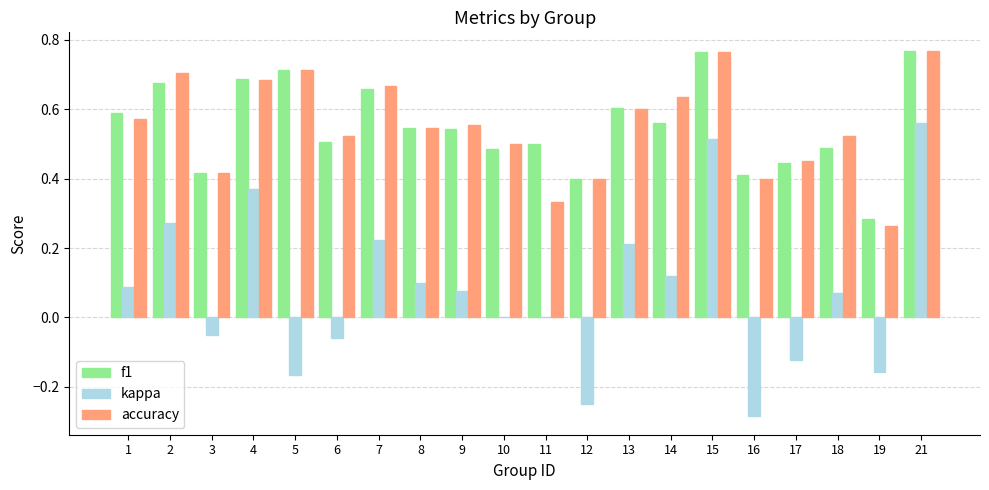

The f1 series shows 0.7 at 11. True or false?

False